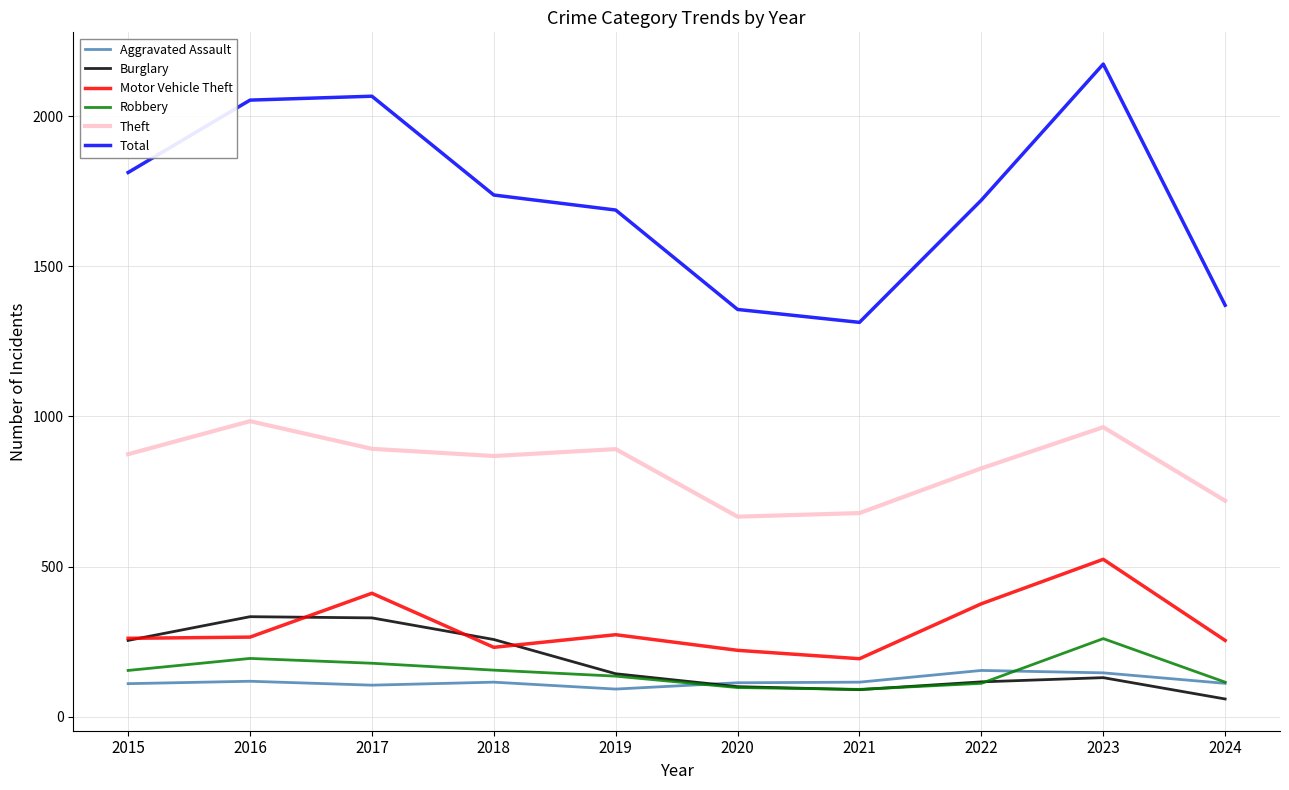

Is it true that Burglary equals 257 at 2018?

True